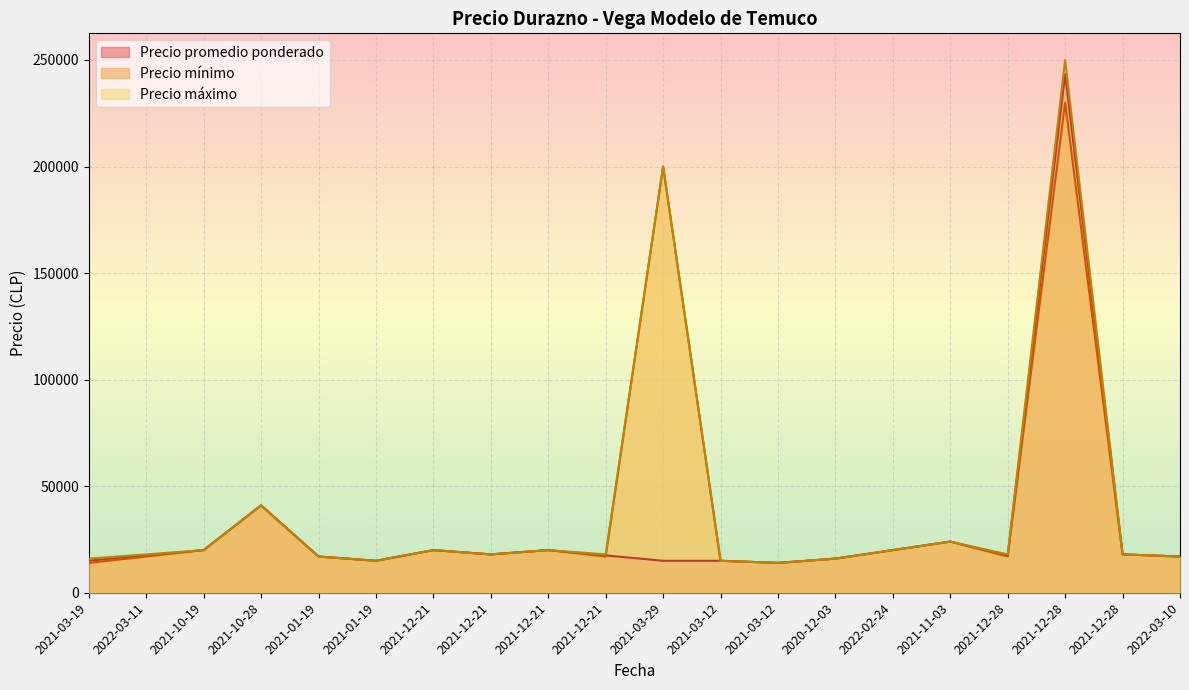

Where is the first local minimum for Precio máximo?

2021-01-19